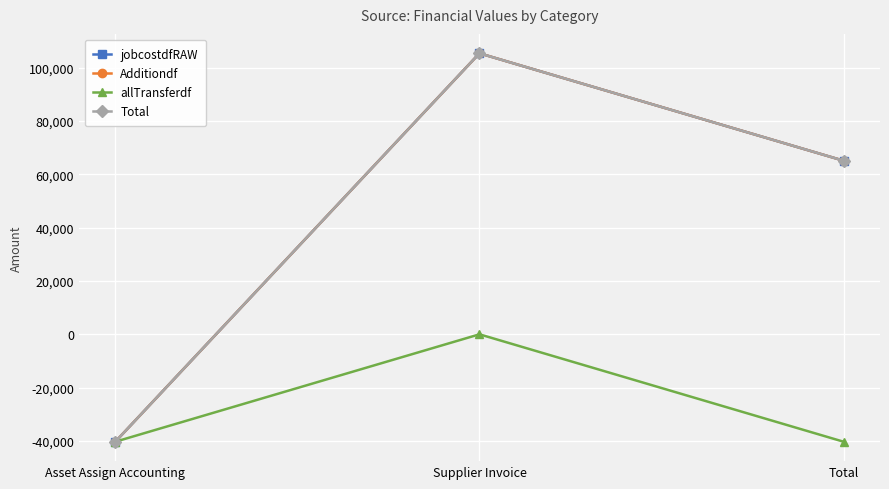

Is it true that Additiondf equals 65076.5 at Total?

True